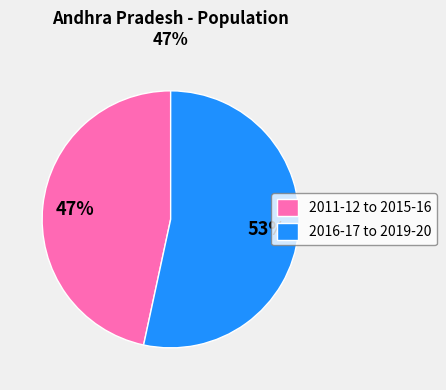

Approximately how many times larger is the value at 2016-17 to 2019-20 compared to 2011-12 to 2015-16?

1.1